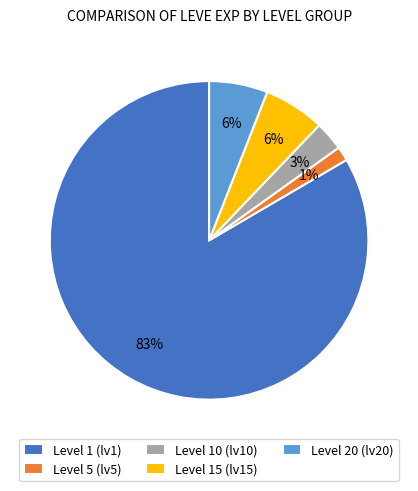

What percentage is the Level 15 (lv15) slice, to the nearest percent?

6%